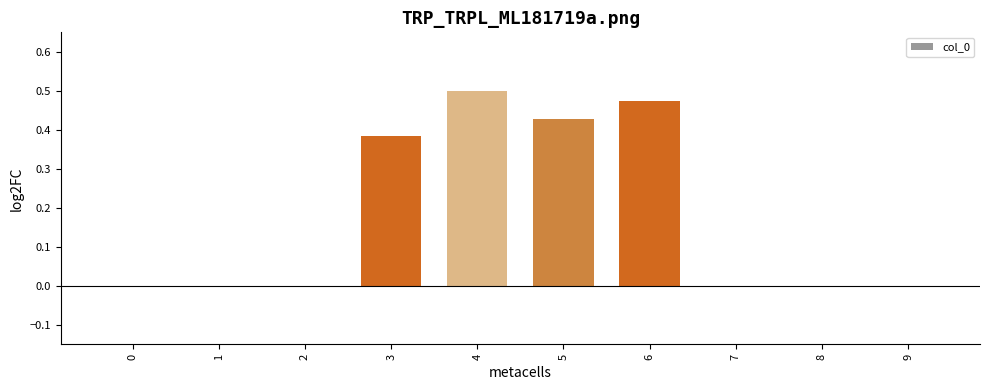

True or false: the data shows 0.2 at 9.

False